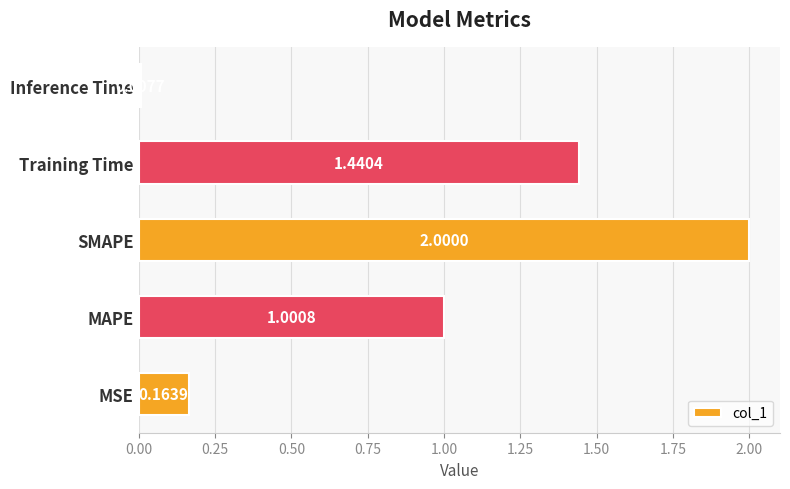

Which label corresponds to the largest value in the chart?

SMAPE